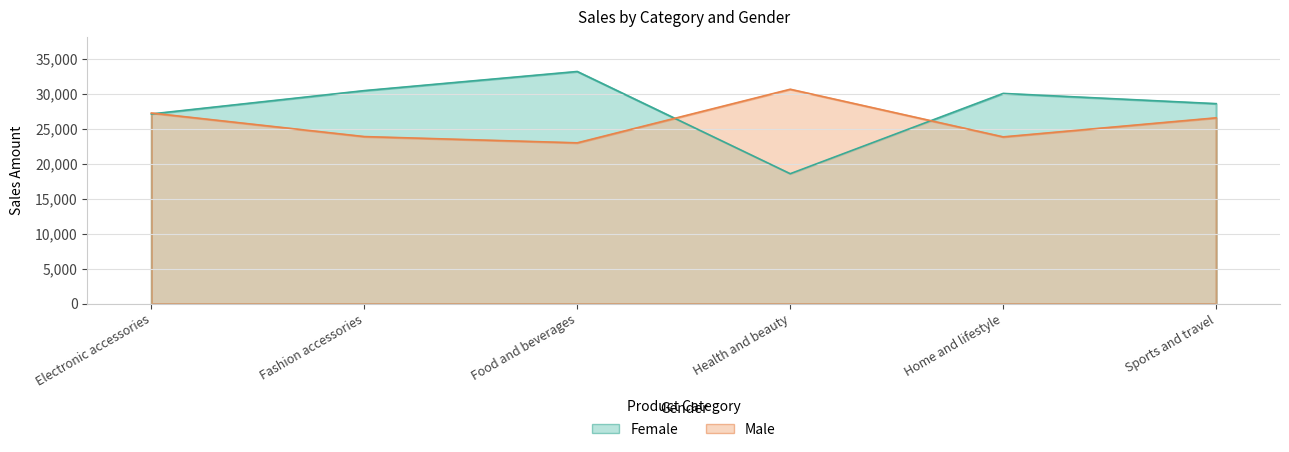

Rank the series by their average value, from lowest to highest.

Male, Female